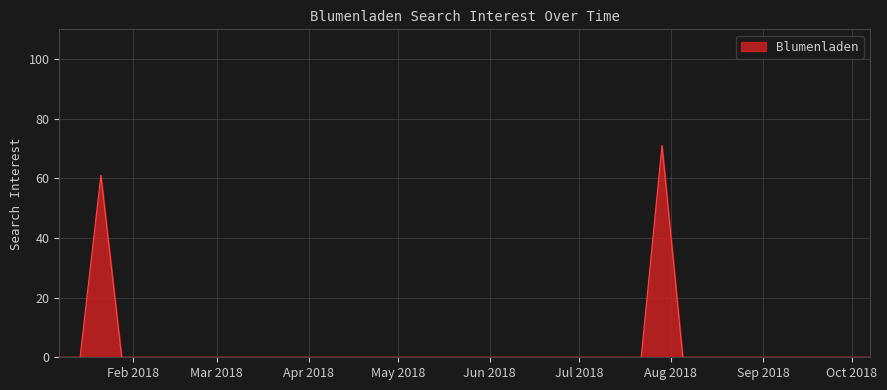

What is the maximum value shown in the chart?

71